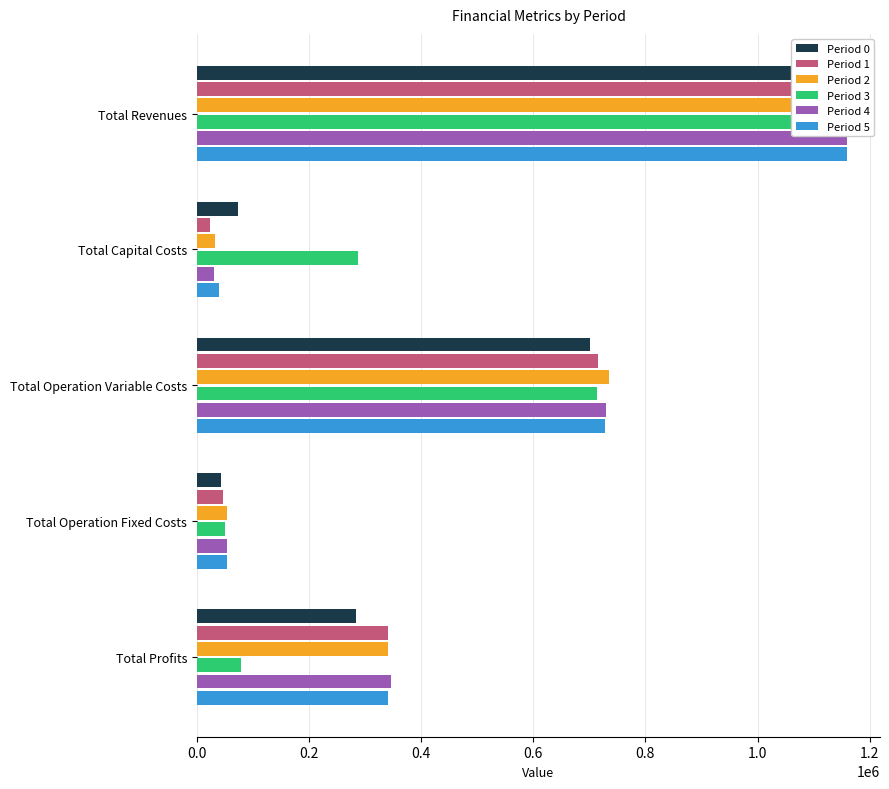

How many data points in Period 1 are above 340020?

3